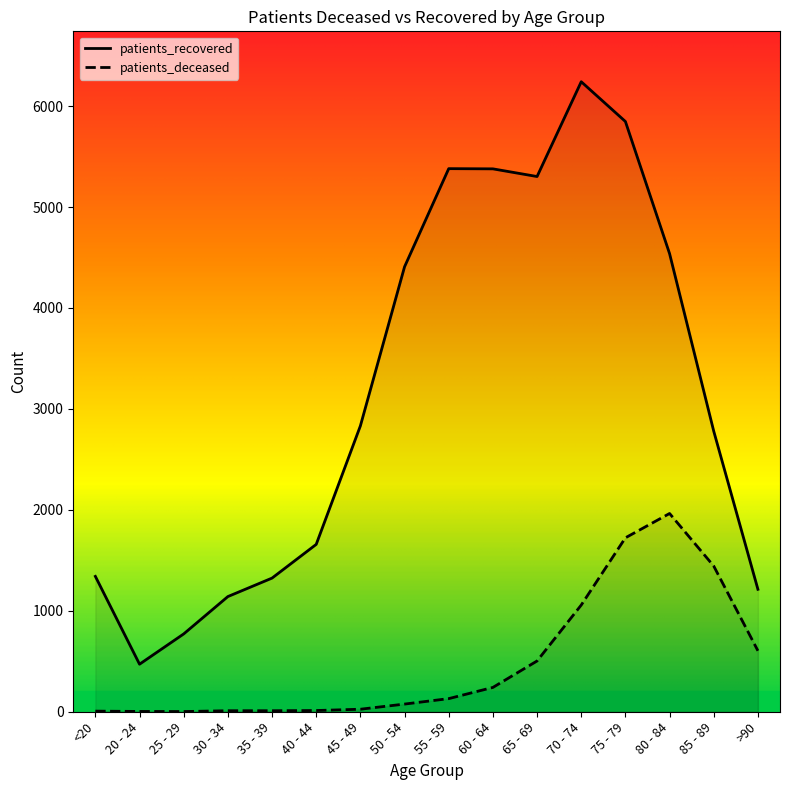

List the labels in order of patients_recovered value, largest first.

70 - 74, 75 - 79, 55 - 59, 60 - 64, 65 - 69, 80 - 84, 50 - 54, 45 - 49, 85 - 89, 40 - 44, <20, 35 - 39, >90, 30 - 34, 25 - 29, 20 - 24